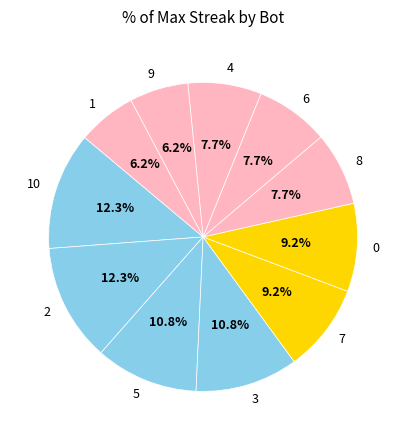

How much of the chart is everything except 9?

93.8%